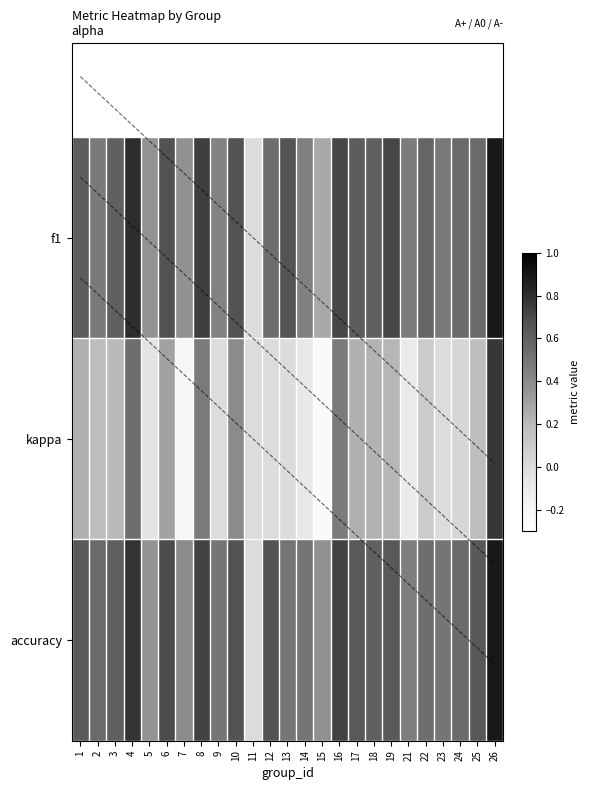

The kappa series shows 0.2 at 10. True or false?

False